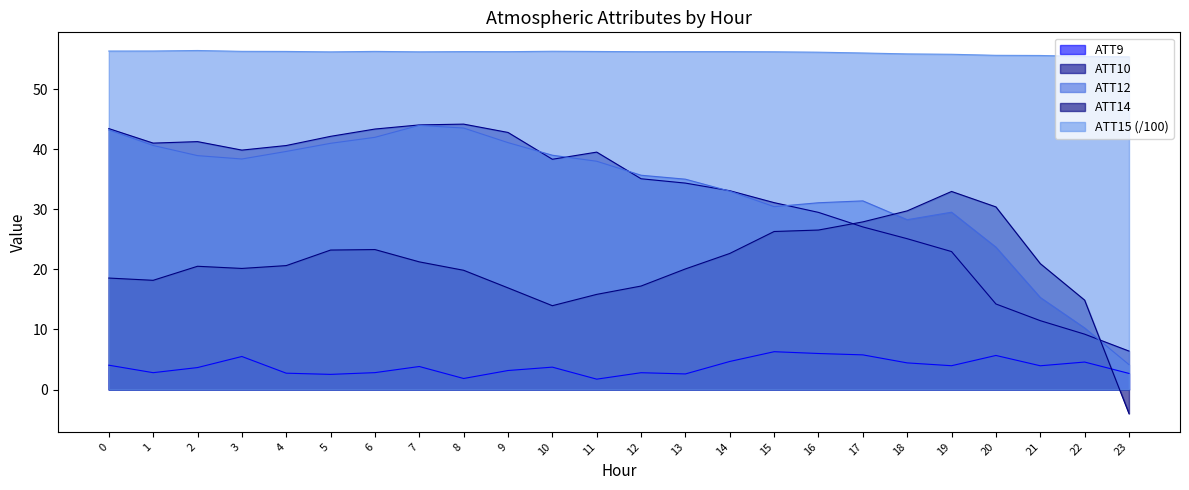

Reading left to right, list all the values displayed in this chart.

ATT9: 4.0	2.8	3.7	5.5	2.7	2.5	2.8	3.8	1.8	3.2	3.7	1.7	2.8	2.6	4.7	6.3	6.0	5.8	4.4	4.0	5.7	3.9	4.6	2.7
ATT10: 43.4	41.0	41.2	39.8	40.6	42.1	43.3	44.0	44.2	42.8	38.3	39.5	35.1	34.3	33.1	31.1	29.5	27.1	25.1	22.9	14.2	11.5	9.2	6.4
ATT12: 43.2	40.6	38.9	38.4	39.6	41.0	42.0	44.0	43.5	41.1	39.0	38.0	35.7	35.0	33.0	30.4	31.1	31.4	28.3	29.5	23.7	15.3	10.2	4.1
ATT14: 18.5	18.2	20.5	20.1	20.6	23.2	23.3	21.2	19.8	16.9	13.9	15.8	17.2	20.1	22.6	26.3	26.5	27.9	29.7	33.0	30.4	20.9	14.9	-4.0
ATT15: 56.3	56.3	56.4	56.3	56.3	56.2	56.3	56.2	56.2	56.2	56.3	56.2	56.2	56.2	56.2	56.2	56.1	56.0	55.8	55.8	55.6	55.6	55.4	55.4